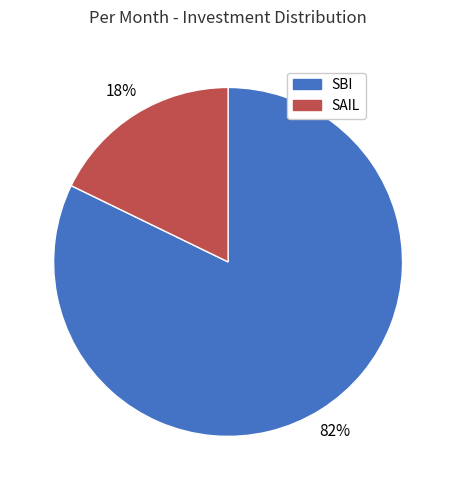

Which slice is the largest?

SBI